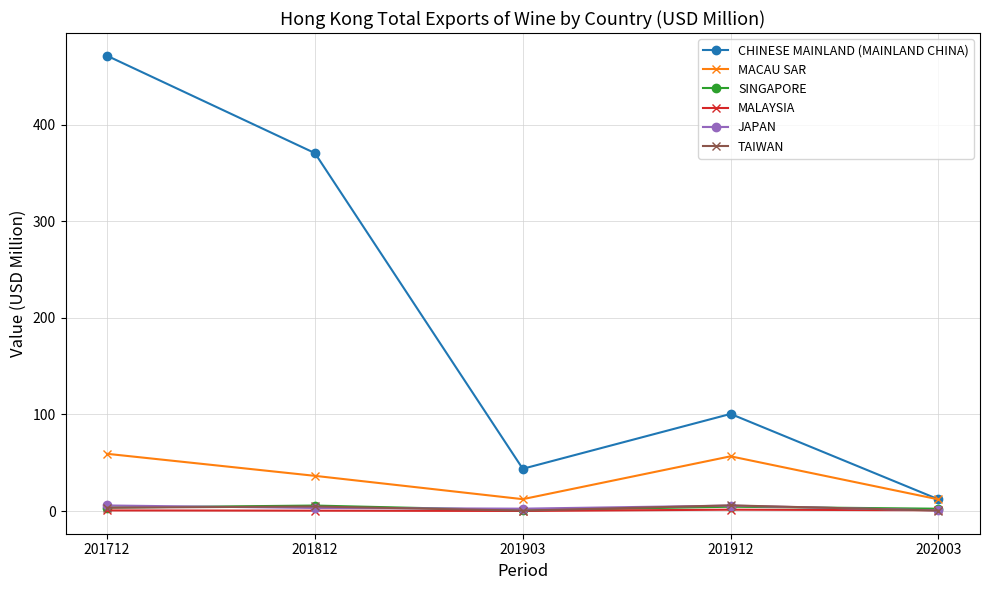

The TAIWAN series shows 0.4 at 202003. True or false?

True